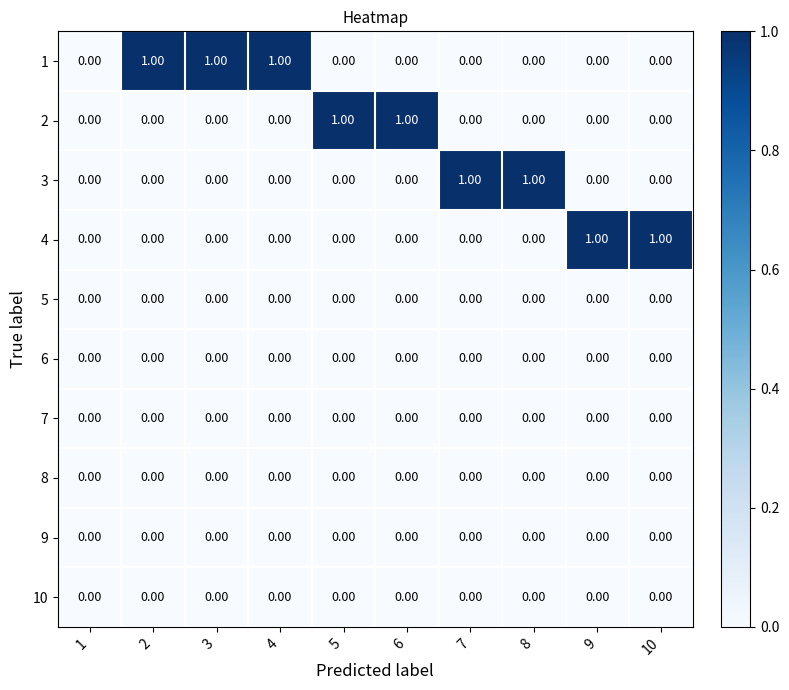

How many data points does each series have?

10